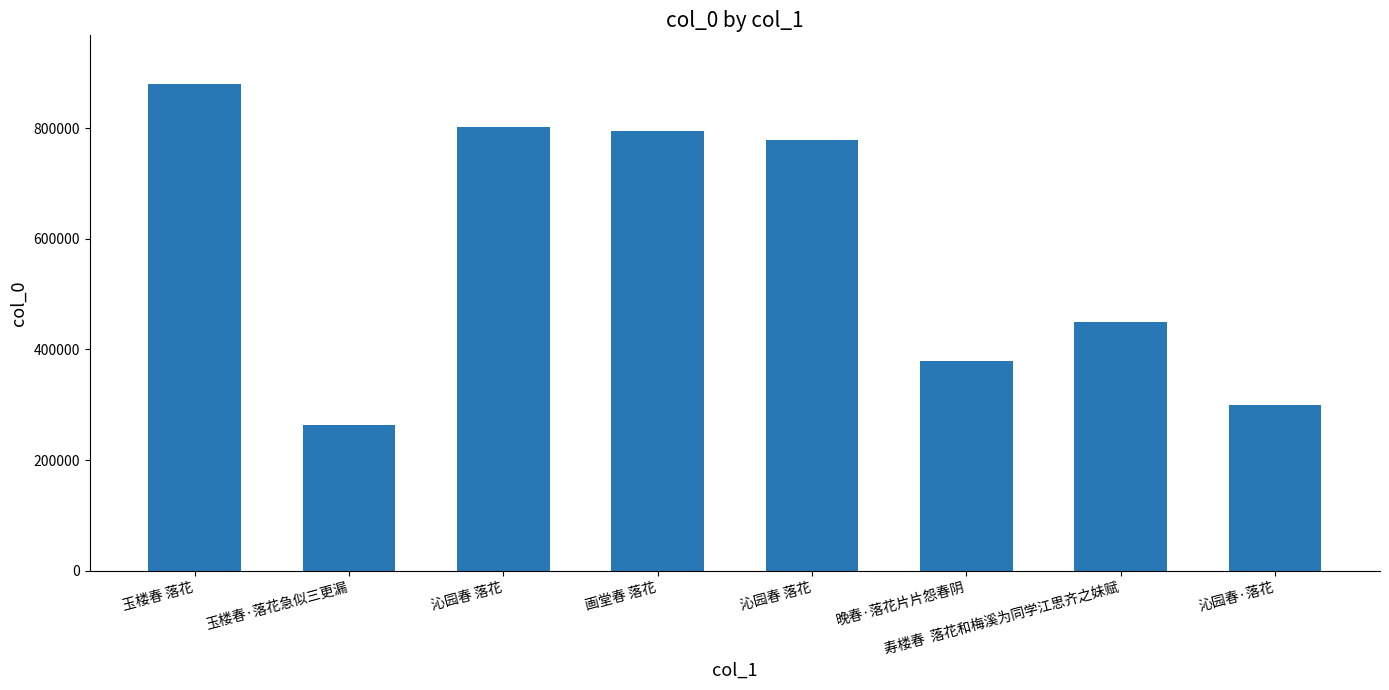

Are the bars horizontal?

No